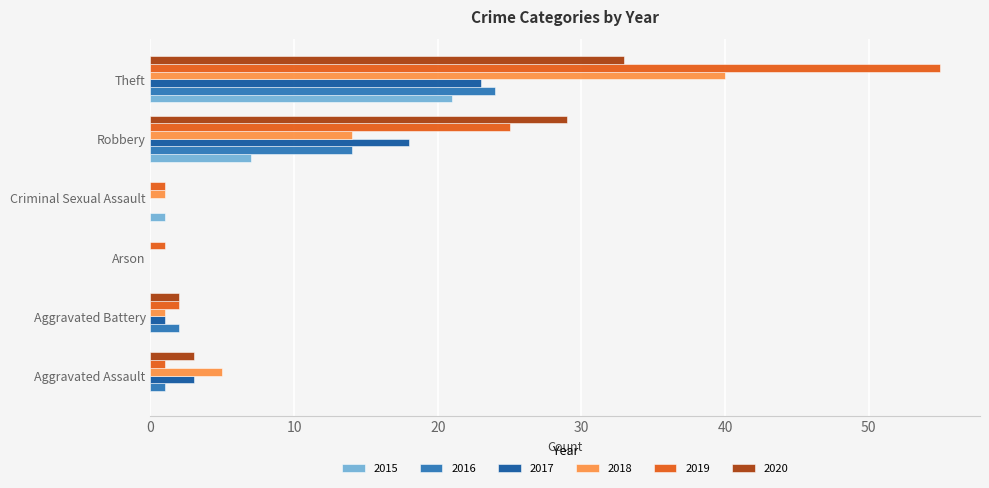

Is the value of 2015 at Robbery greater than the value of 2020 at Criminal Sexual Assault?

Yes